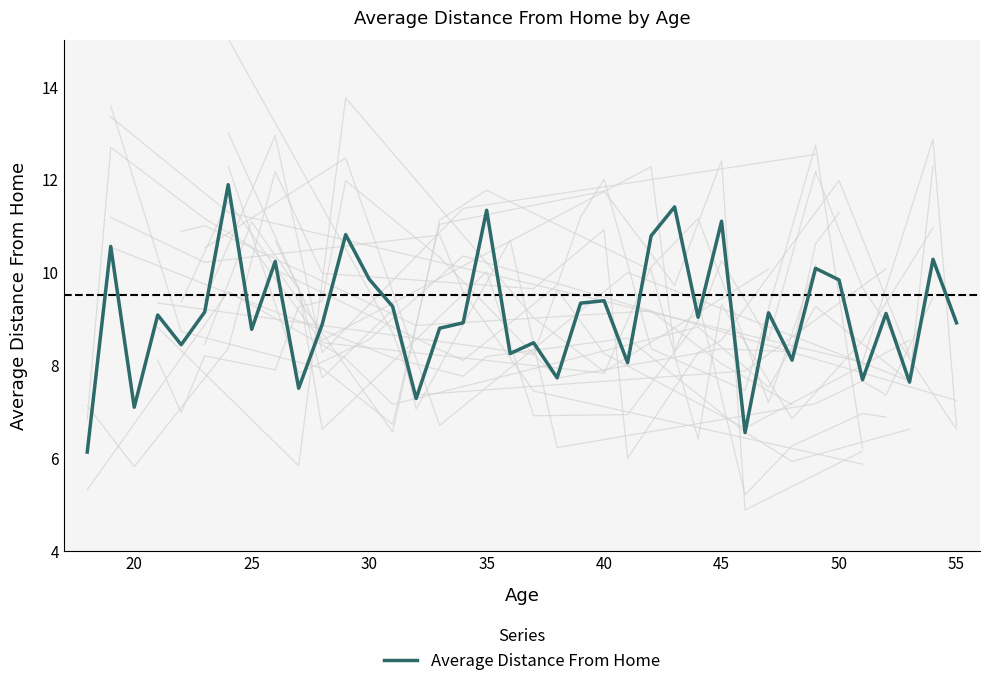

What is the greatest value displayed?

11.9